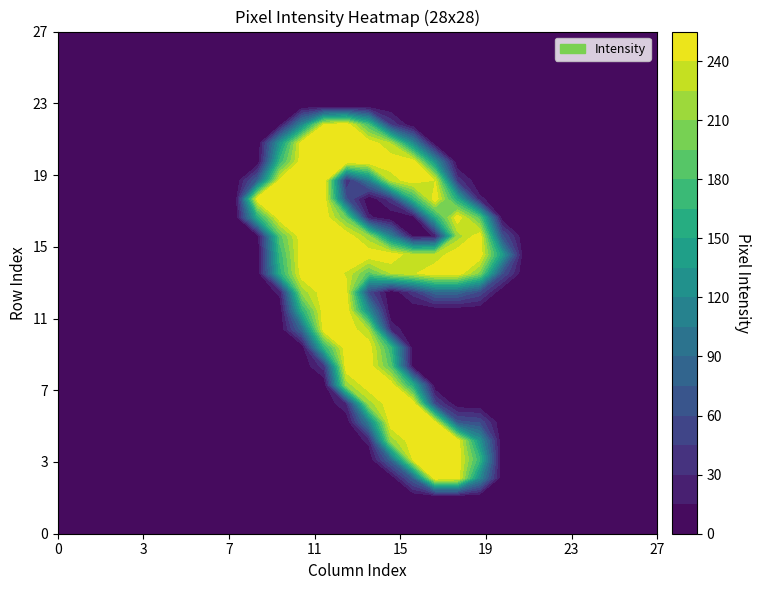

Is it true that row_23 equals 0 at 15?

True